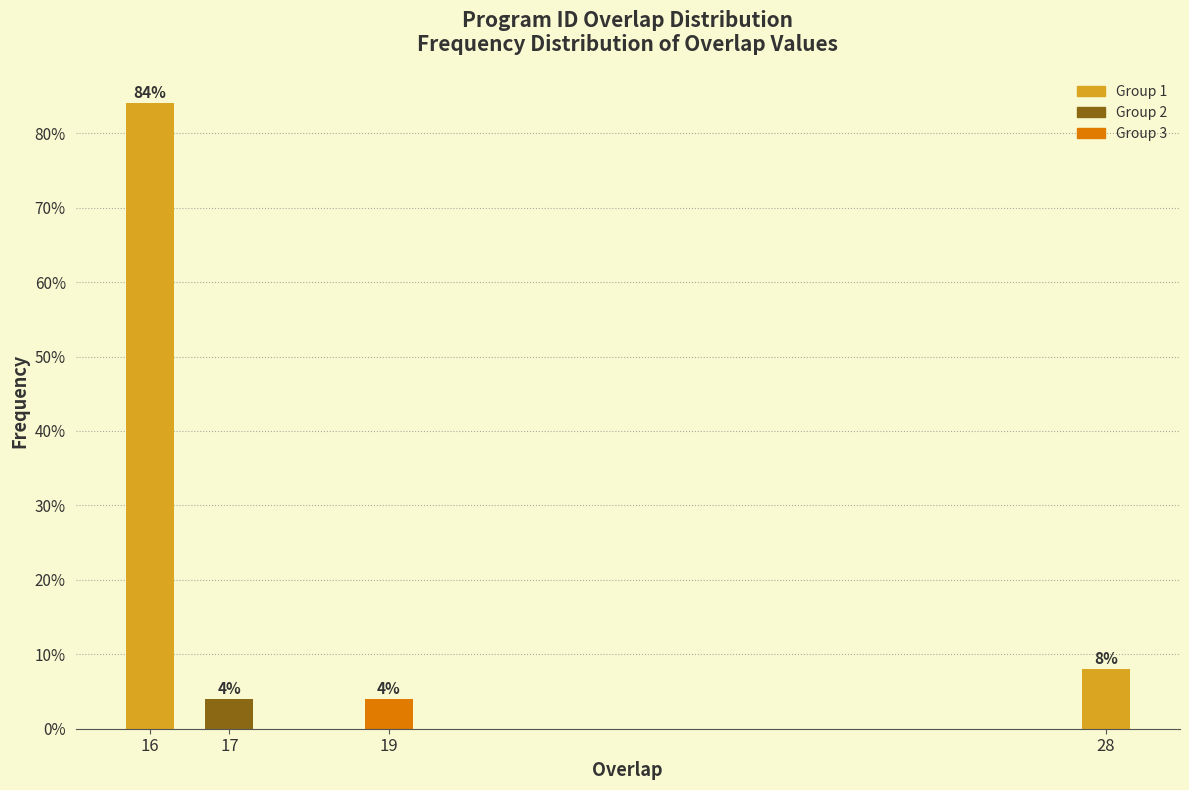

Reading left to right, transcribe all the data shown in this chart.

84	4	4	8